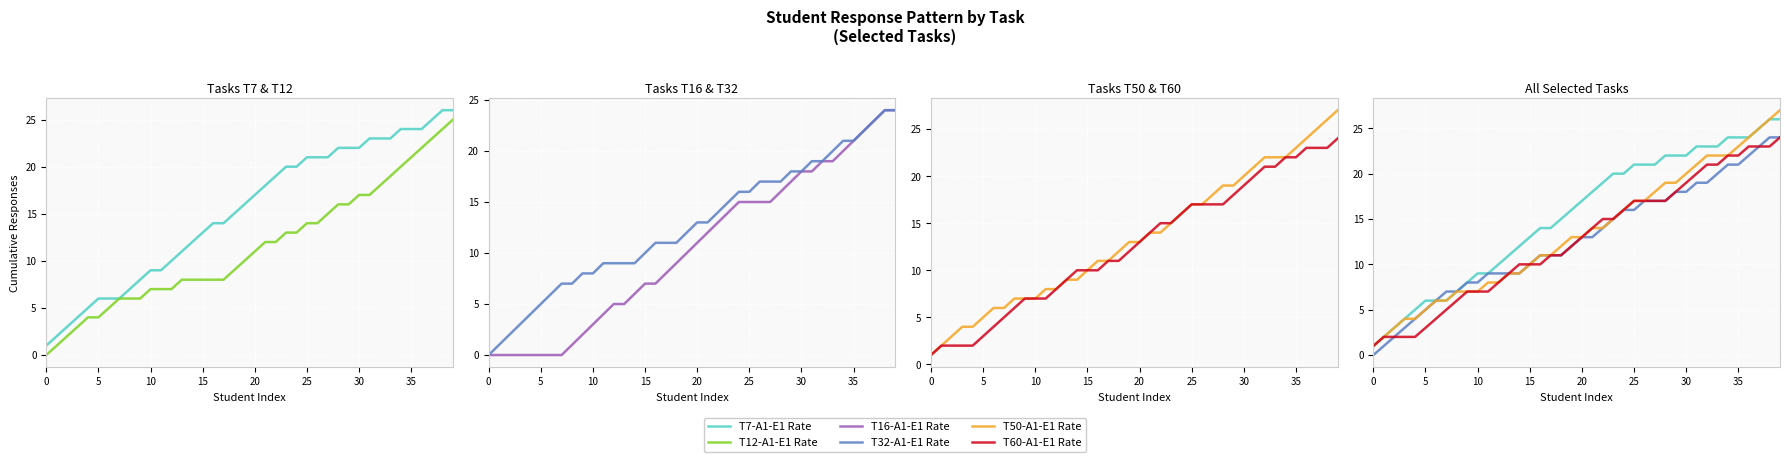

Which has a higher value, 25 or 18?

25